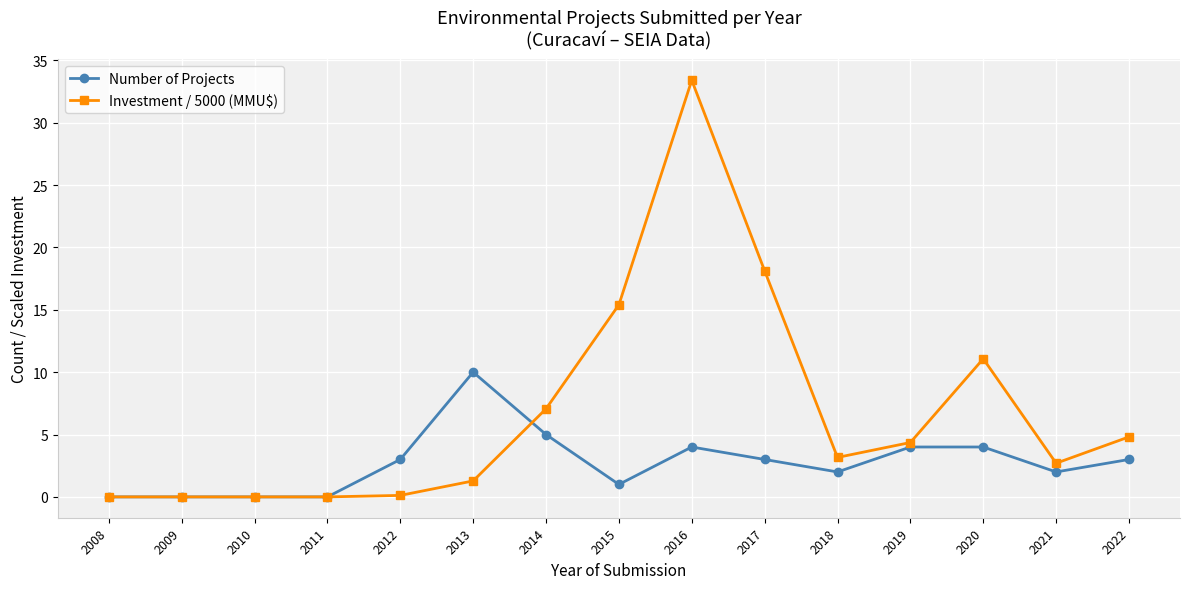

What is the value of the Number of Projects point at the 15th from the left?

3.0